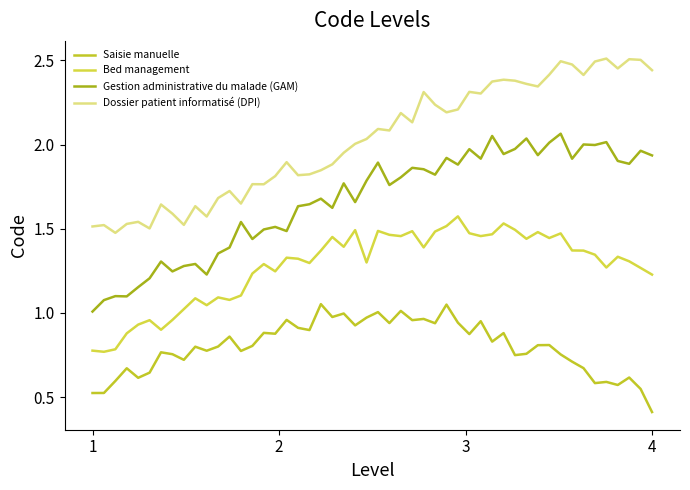

List the series in order of their overall mean, highest first.

Dossier patient informatisé (DPI), Gestion administrative du malade (GAM), Bed management, Saisie manuelle